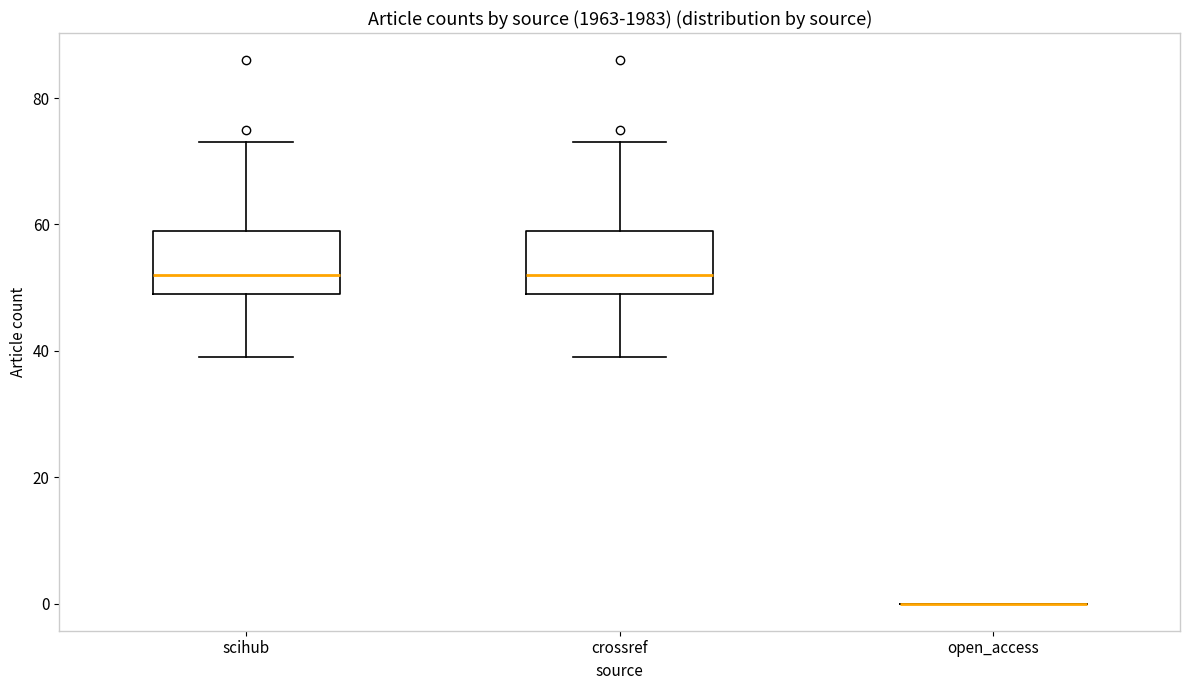

Where is the upper edge of the box for crossref on the y-axis? The values are not printed on the chart, so give them approximately, as read against the axis.

60